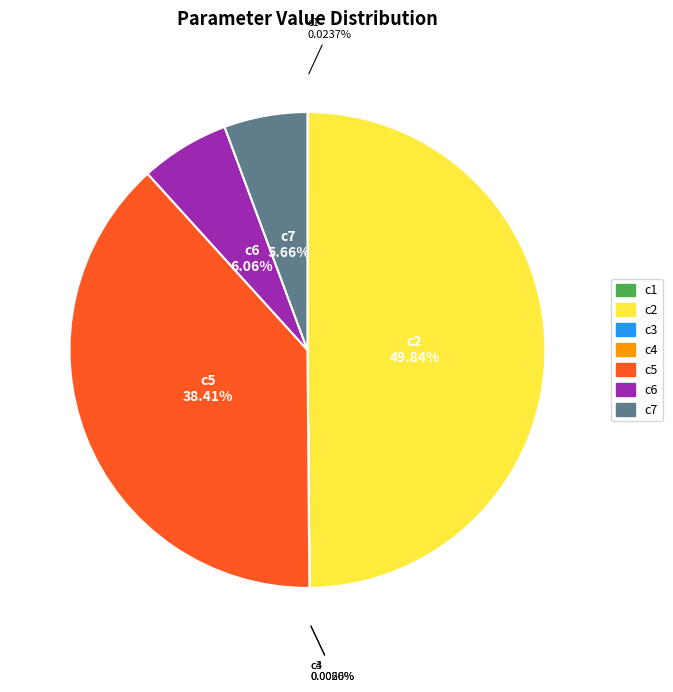

Does c7 represent more than half of the total?

No